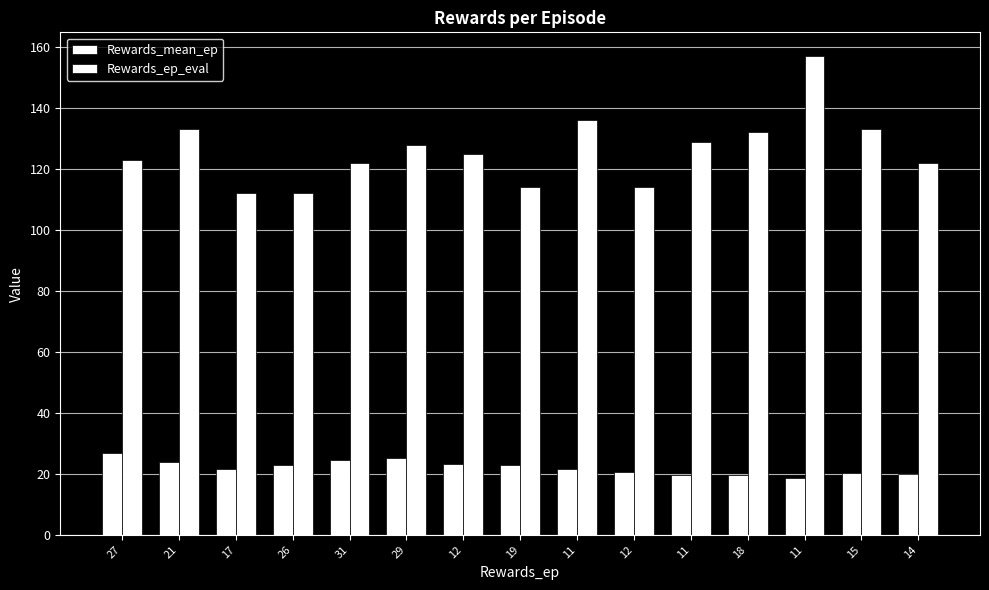

What is the spread (max minus min) of values at 21?

109.0